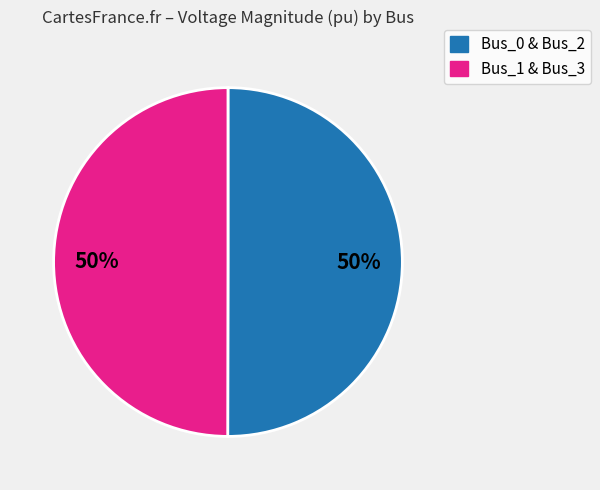

To the nearest percent, what is the average slice percentage?

50%